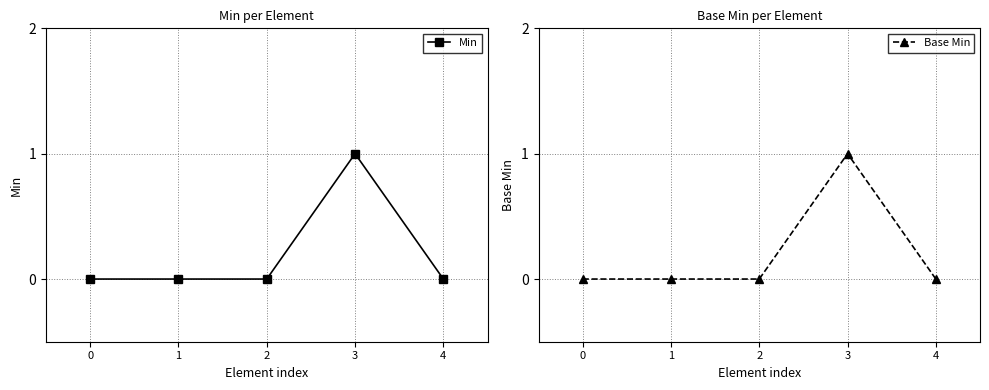

Reading left to right, extract all data points from this chart.

Min: 0	0	0	1	0
Base Min: 0	0	0	1	0